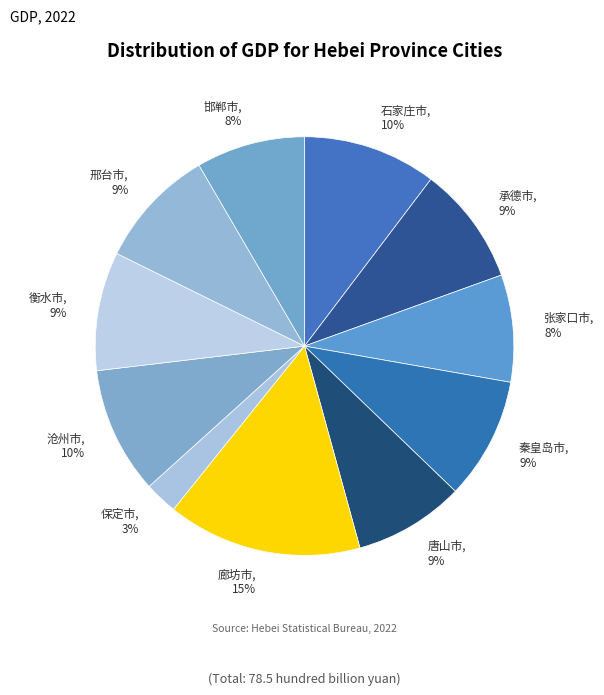

How many segments does this pie chart have?

11